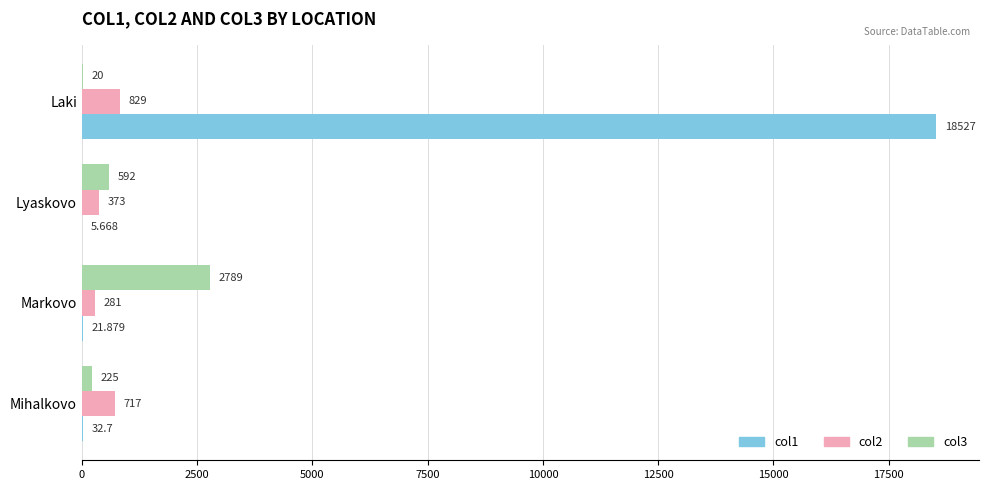

How many col2 values are between 373 and 829?

3